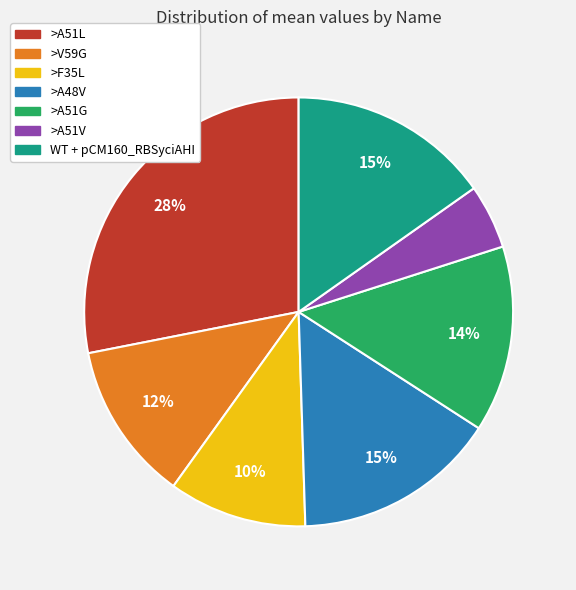

To the nearest percent, what portion does >A51V represent?

5%